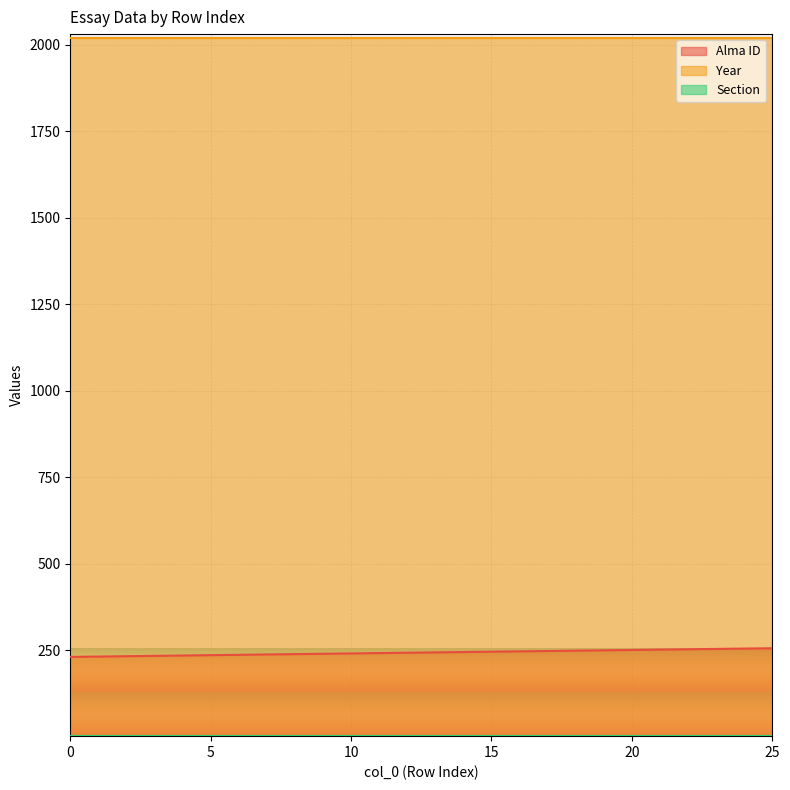

What is the value of the Section point at the 18th from the left?

2